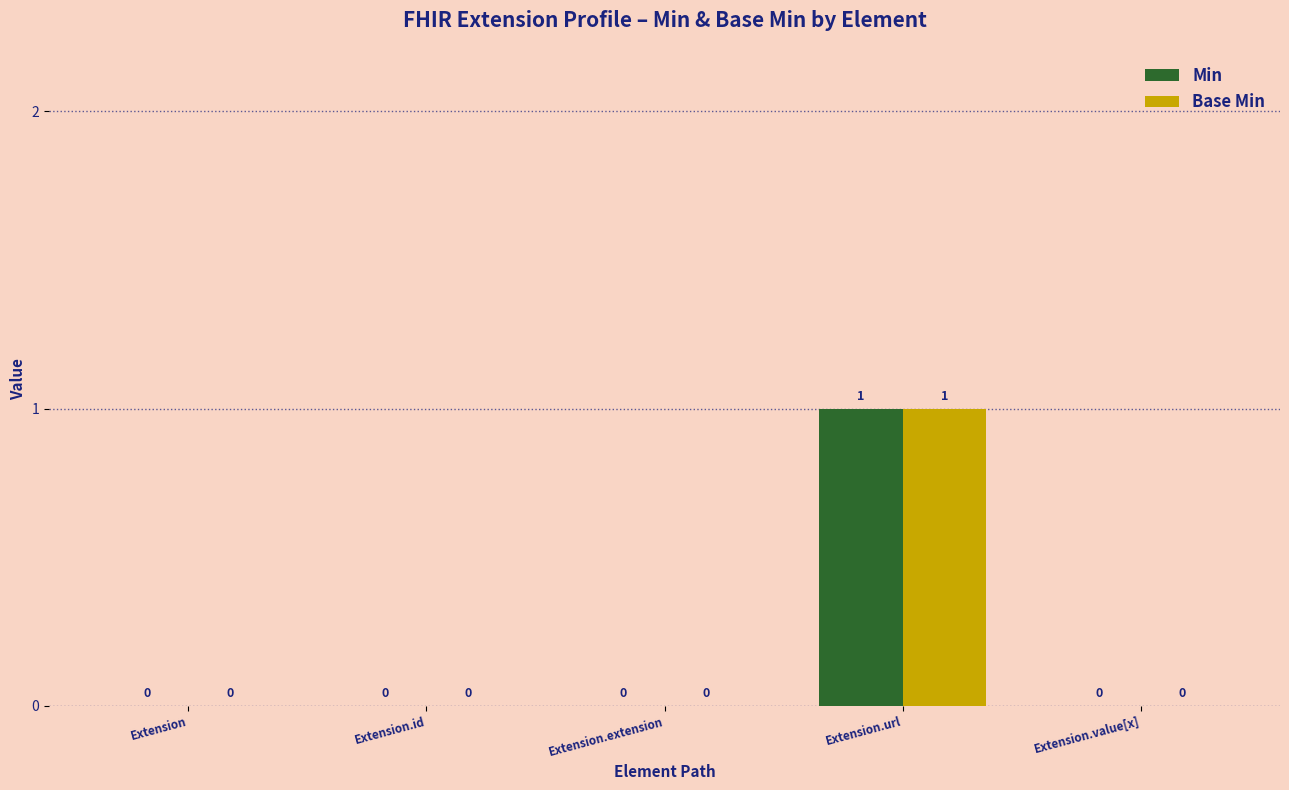

True or false: Min has a value of 1 at Extension.id.

False